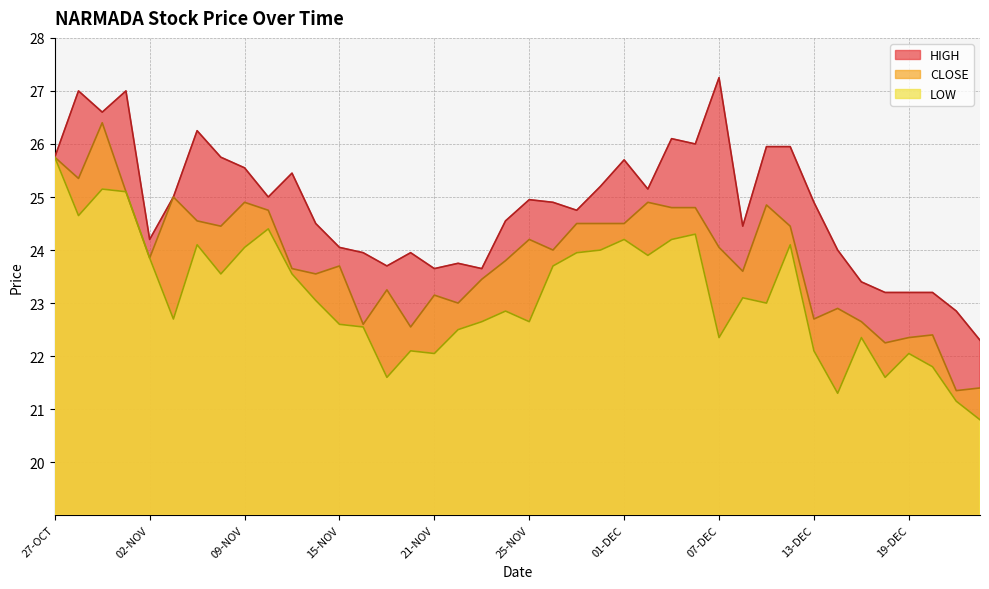

Is it true that LOW equals 32.6 at 03-NOV?

False